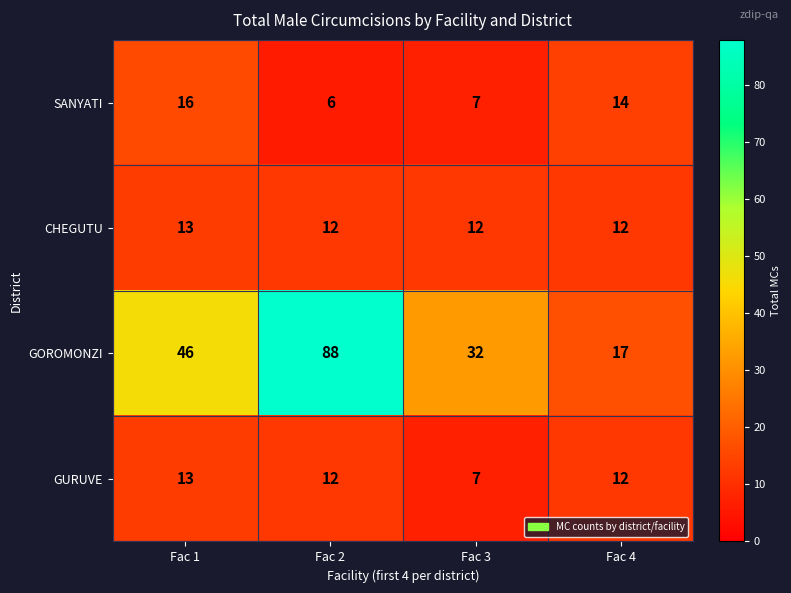

What is the sum of all SANYATI values?

43